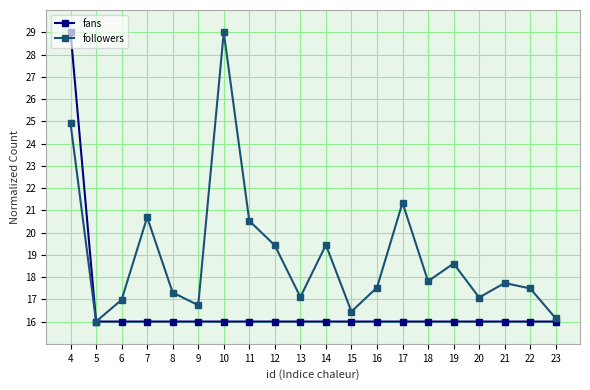

Reading left to right, list all the values displayed in this chart.

fans: 29.0	16.0	16.0	16.0	16.0	16.0	16.0	16.0	16.0	16.0	16.0	16.0	16.0	16.0	16.0	16.0	16.0	16.0	16.0	16.0
followers: 24.9	16.0	17.0	20.7	17.3	16.7	29.0	20.5	19.4	17.1	19.4	16.4	17.5	21.3	17.8	18.6	17.1	17.7	17.5	16.1